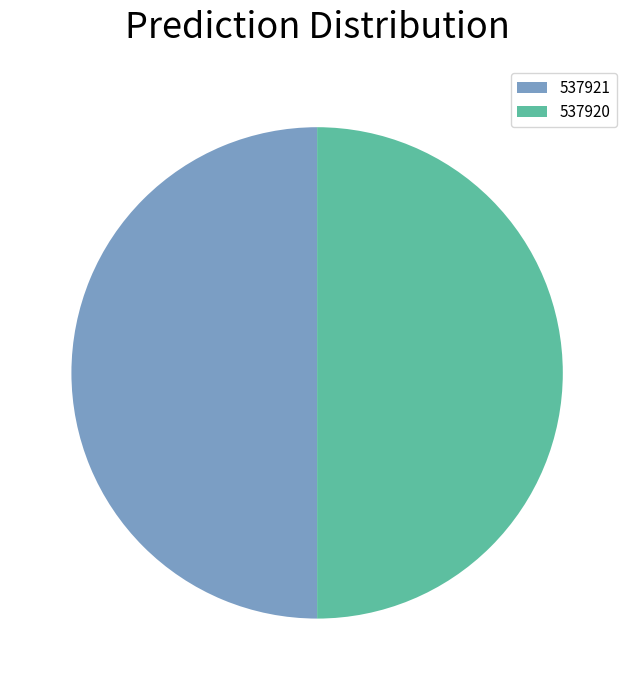

Is it true that 537920 is 50% of the pie?

True